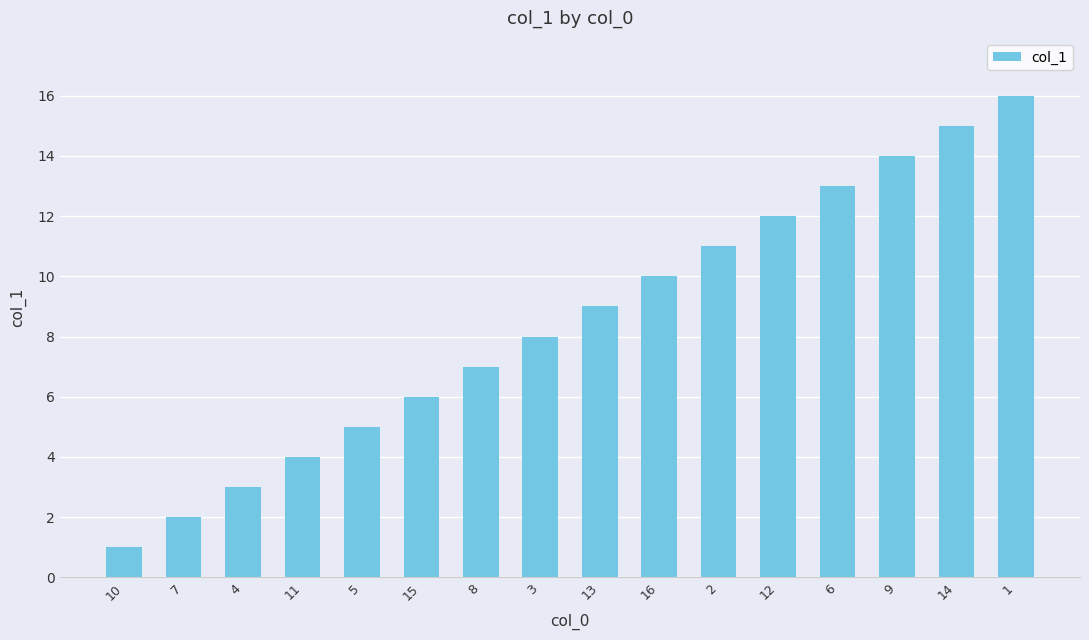

At which category does the chart reach its peak across all series?

1